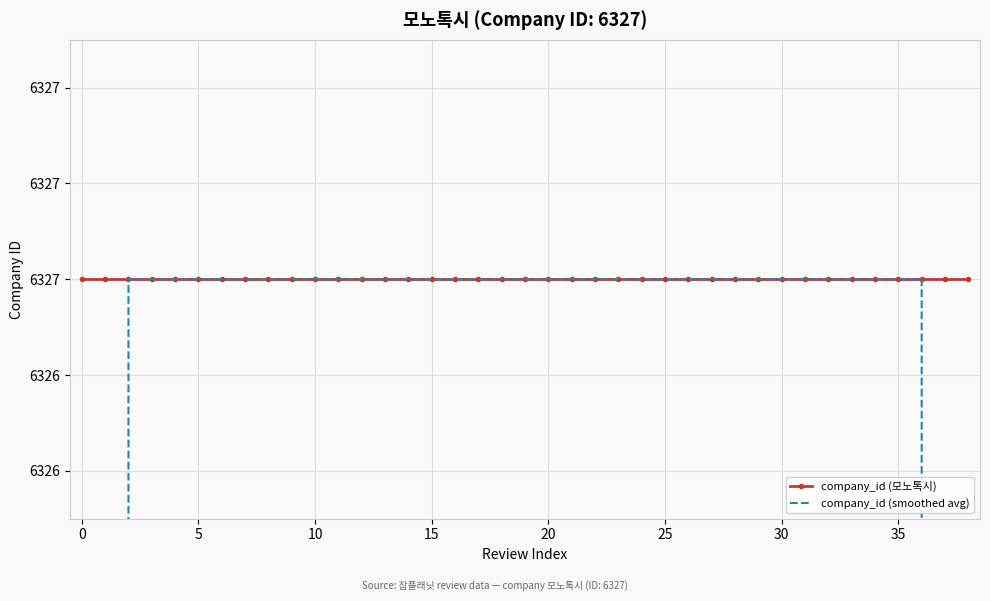

True or false: company_id (smoothed avg) has a value of 9821.5 at 16.

False